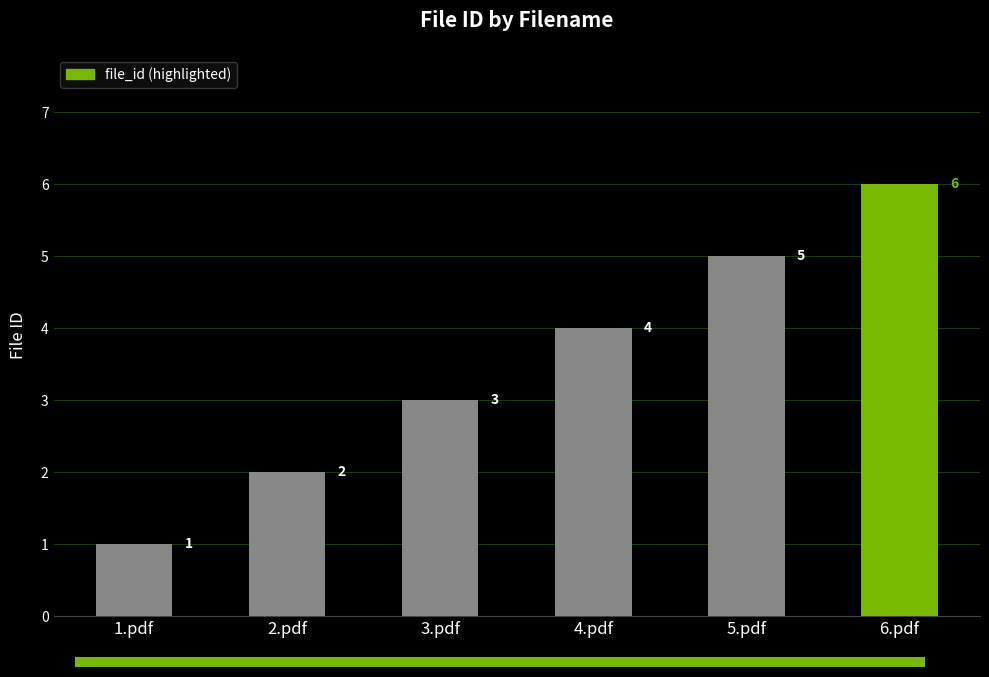

What is the ratio of the value at 2.pdf to the value at 1.pdf?

2.0